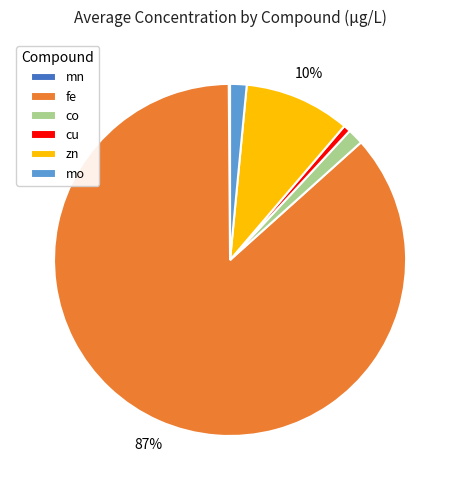

True or false: cu accounts for 1% of the total.

True